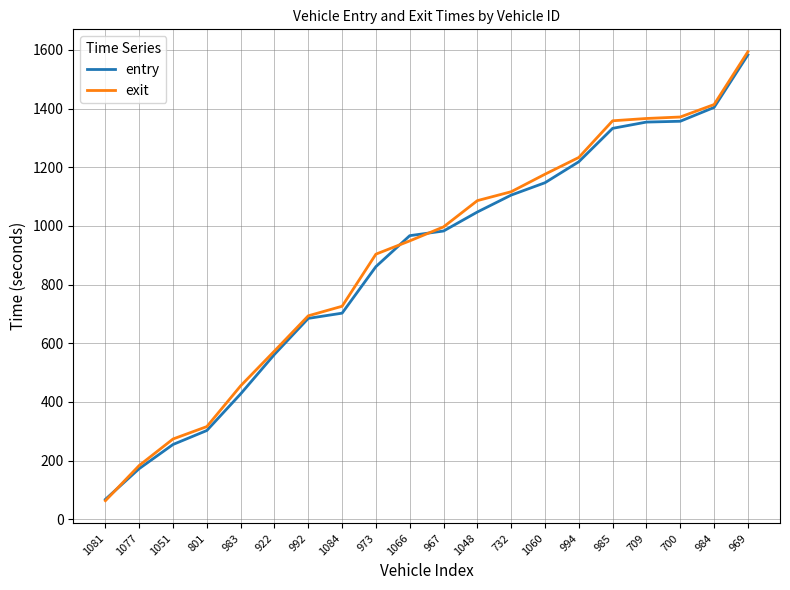

What is the difference between the maximum and minimum values in the exit series?

1530.1